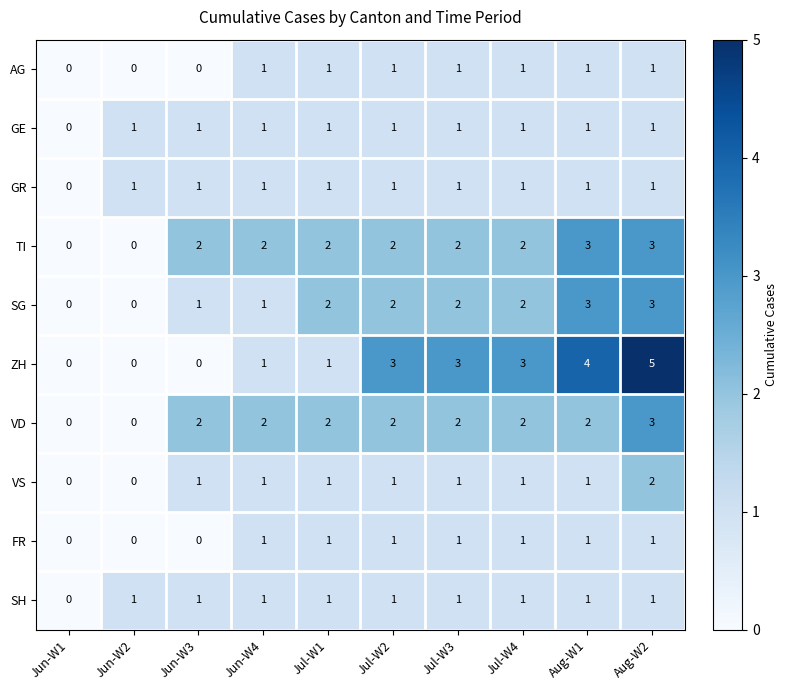

What is the total value across all series at Jul-W3?

15